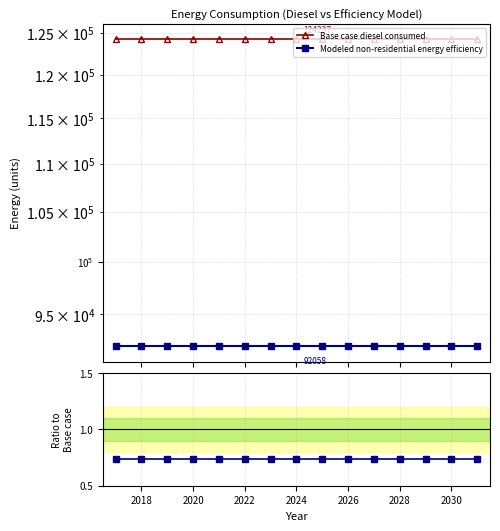

Is it true that Ratio equals 0.5 at 2020?

False